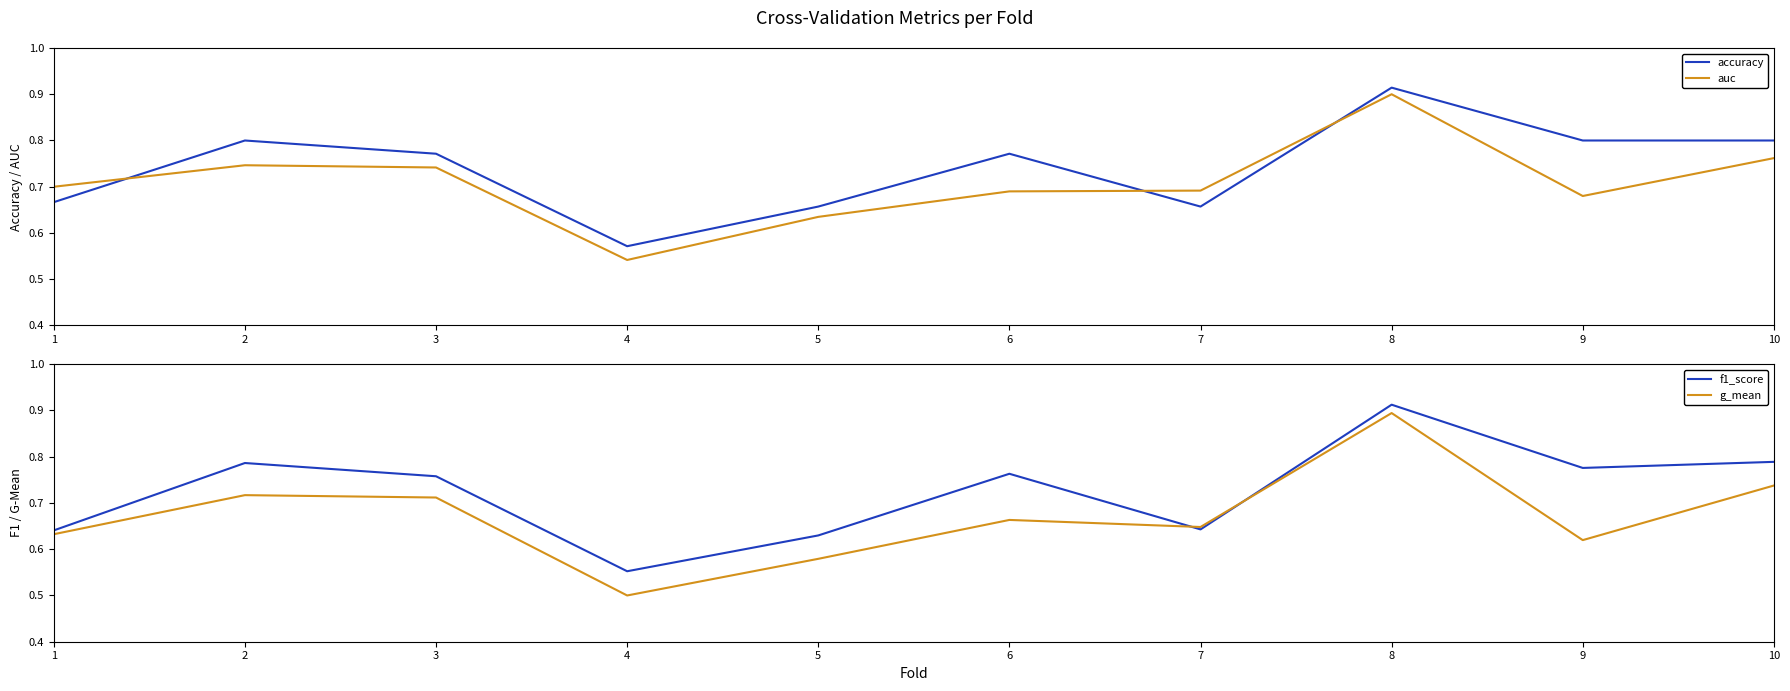

The accuracy series shows 0.8 at 9. True or false?

True